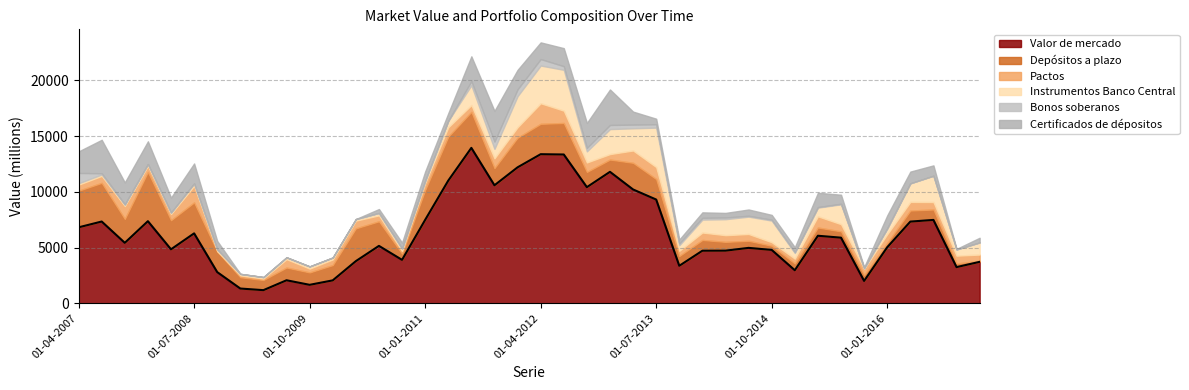

Where is Instrumentos Banco Central nearest to the value 1842?

01-07-2015